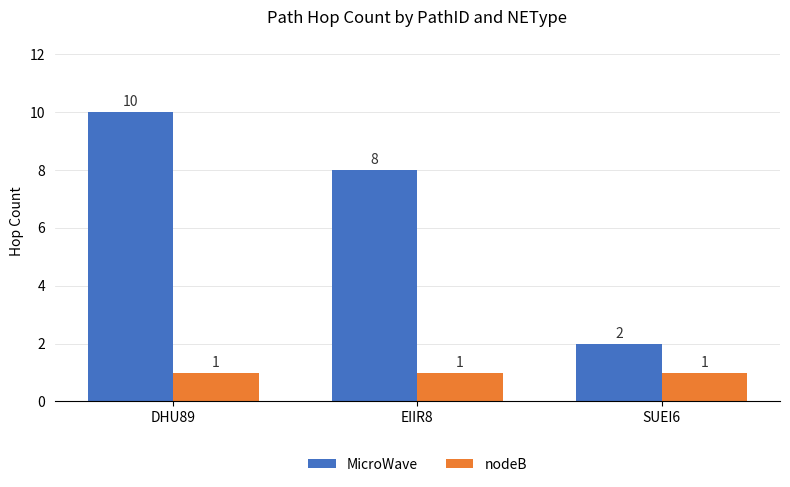

What is the label of the 1st bar from the left?

DHU89